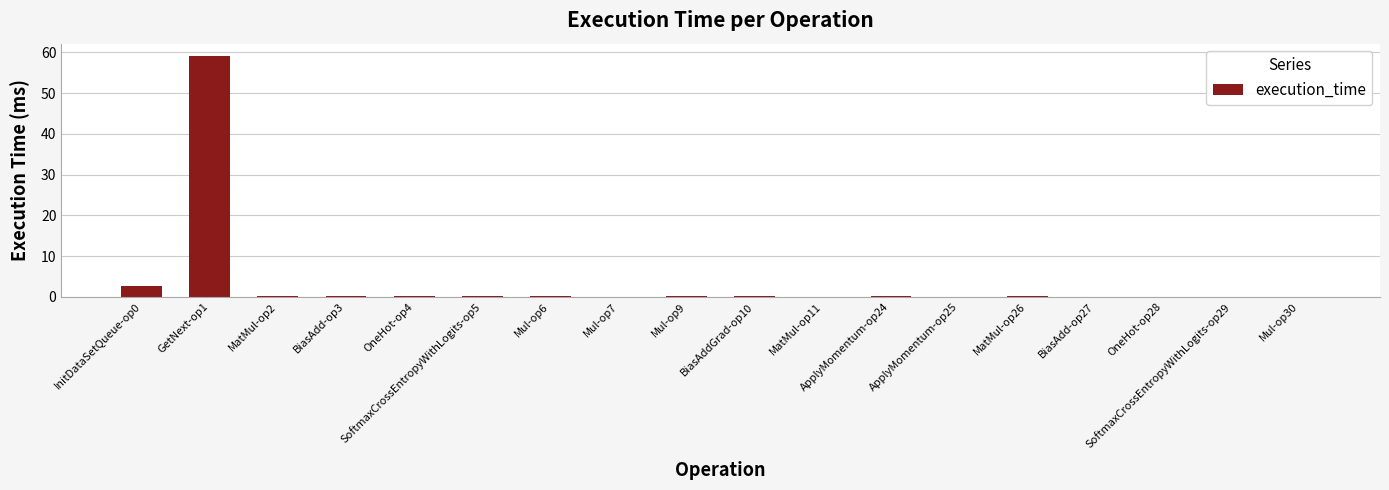

What is the sum of all values?

63.4